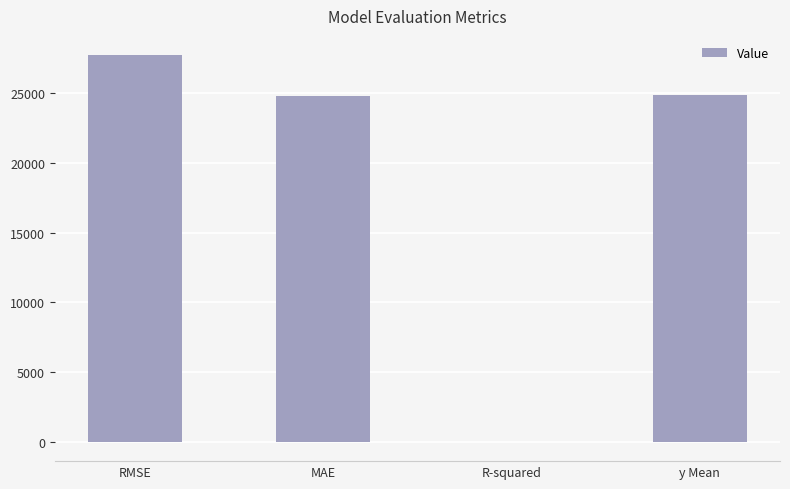

What is the change in value from RMSE to R-squared?

-27716.3